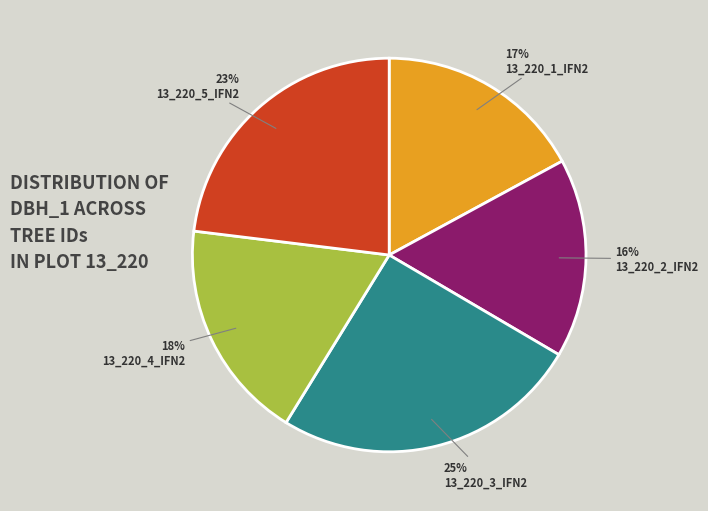

Which category has the biggest portion of the pie?

13_220_3_IFN2